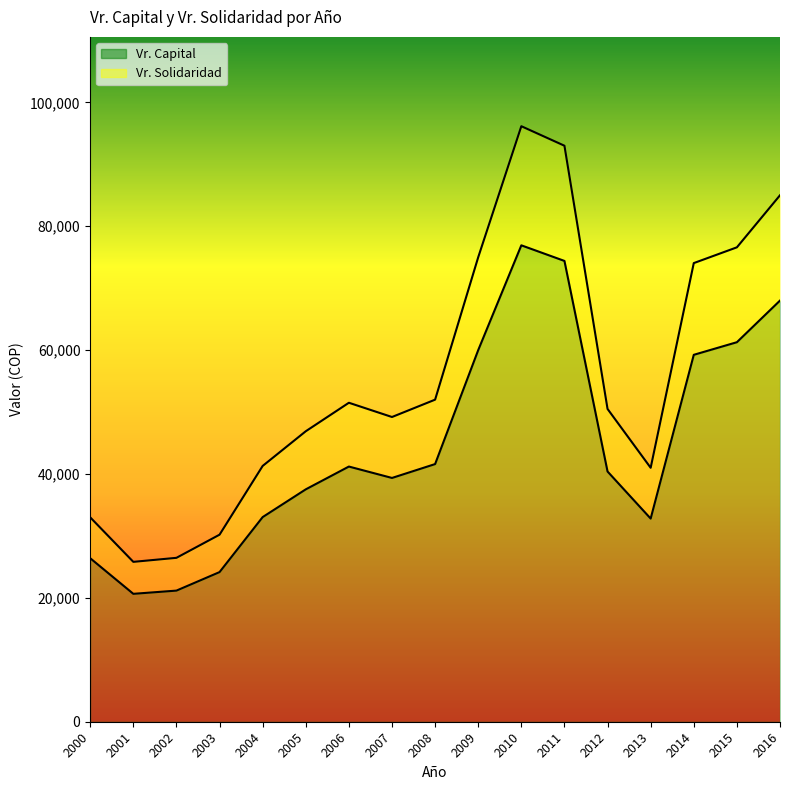

How many distinct data groups are displayed?

2